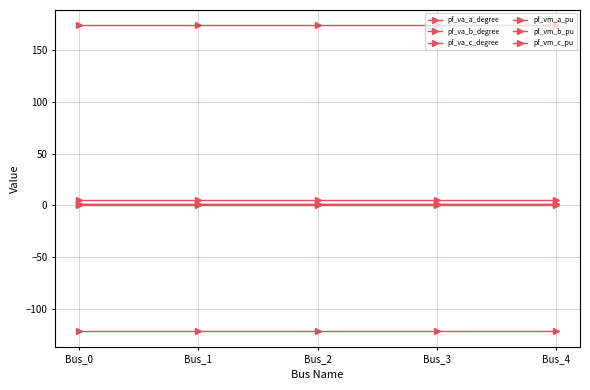

Which has a higher value, Bus_1 or Bus_3?

Bus_3